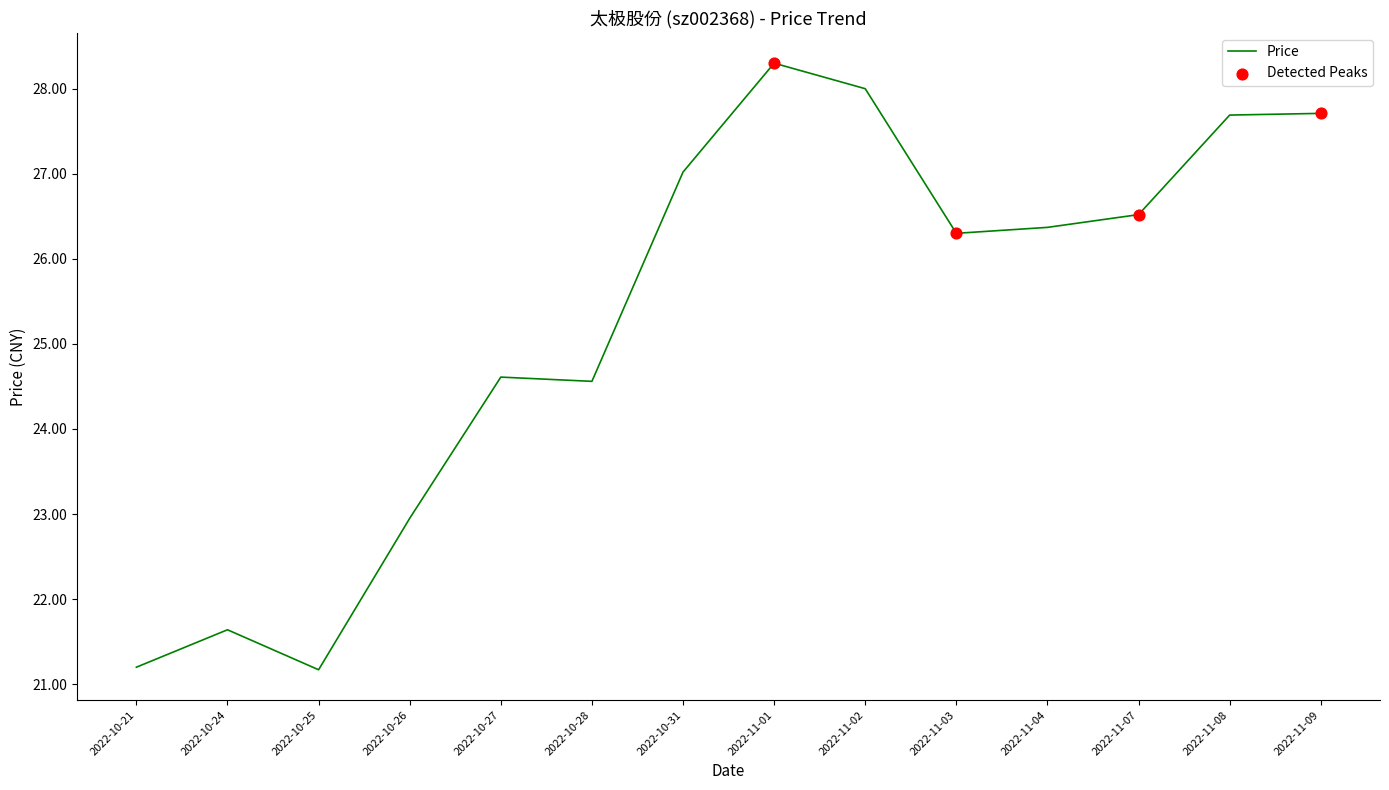

Approximately how many times larger is the value at 2022-11-04 compared to 2022-11-07?

1.0